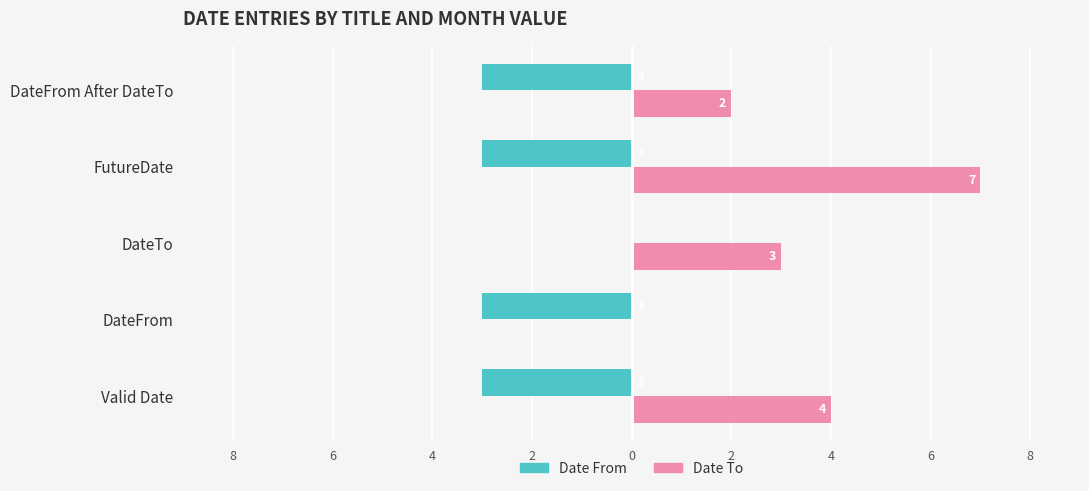

How many Date From values are between -3 and -2?

4